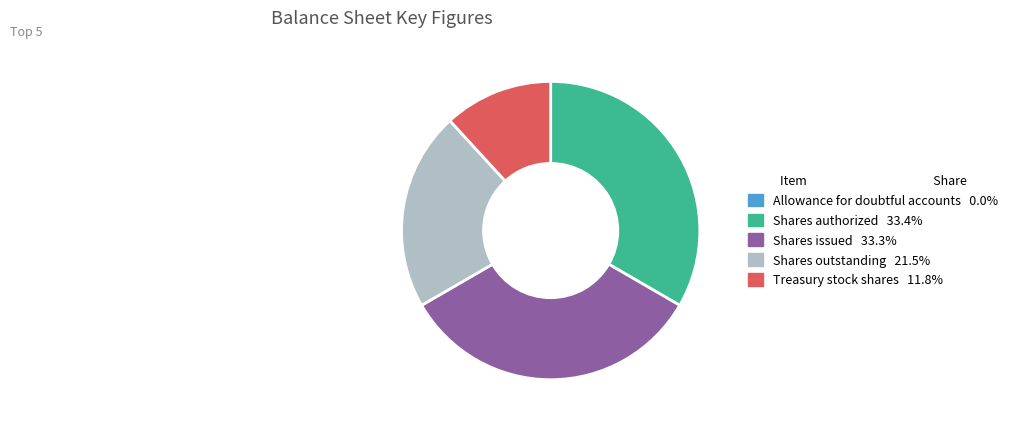

Is the sum of Treasury stock shares and Shares outstanding greater than half?

No